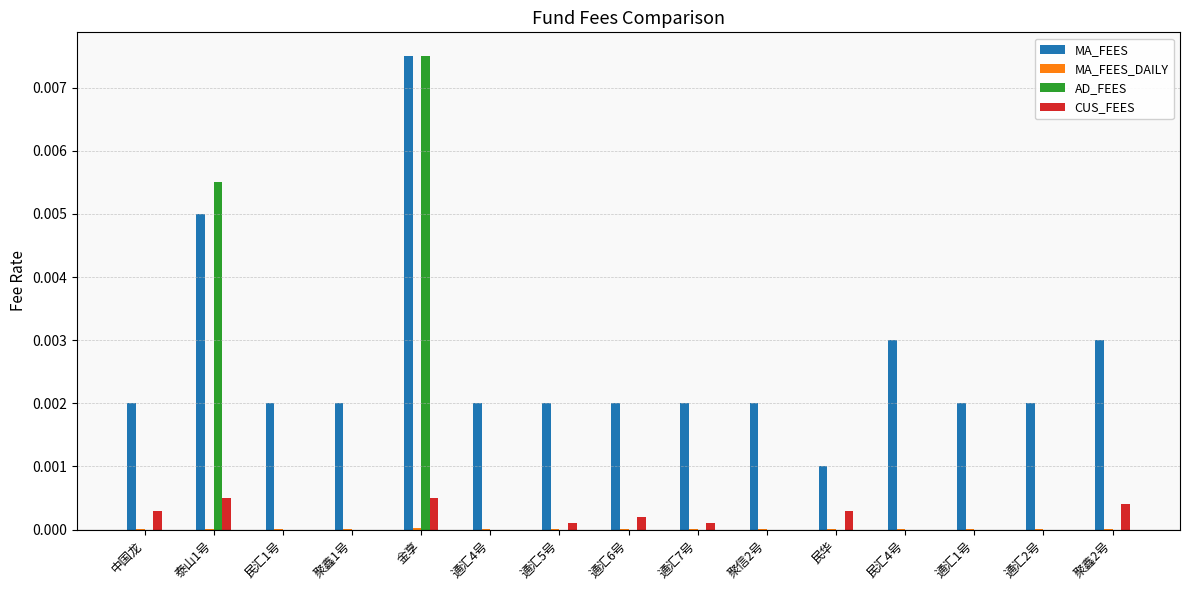

Which category has the highest value across all series?

金享